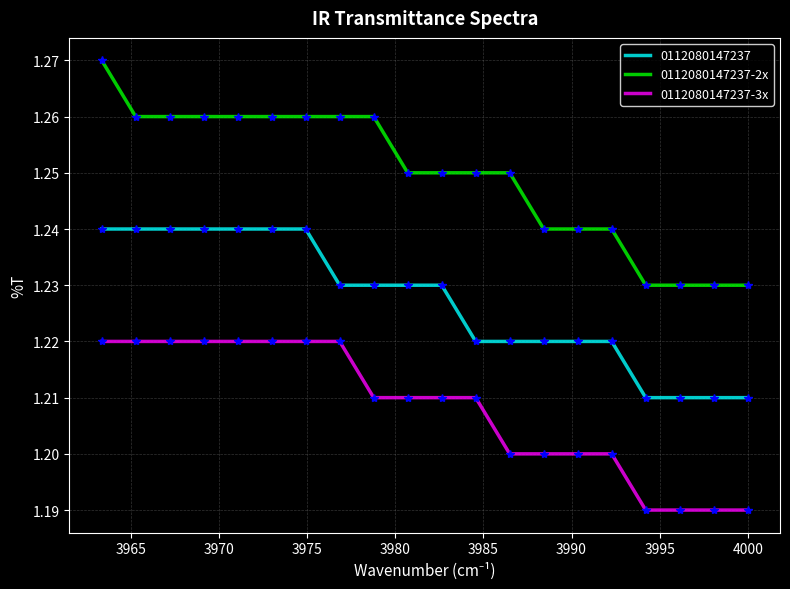

True or false: 0112080147237-3x and 0112080147237-2x cross at least once.

False